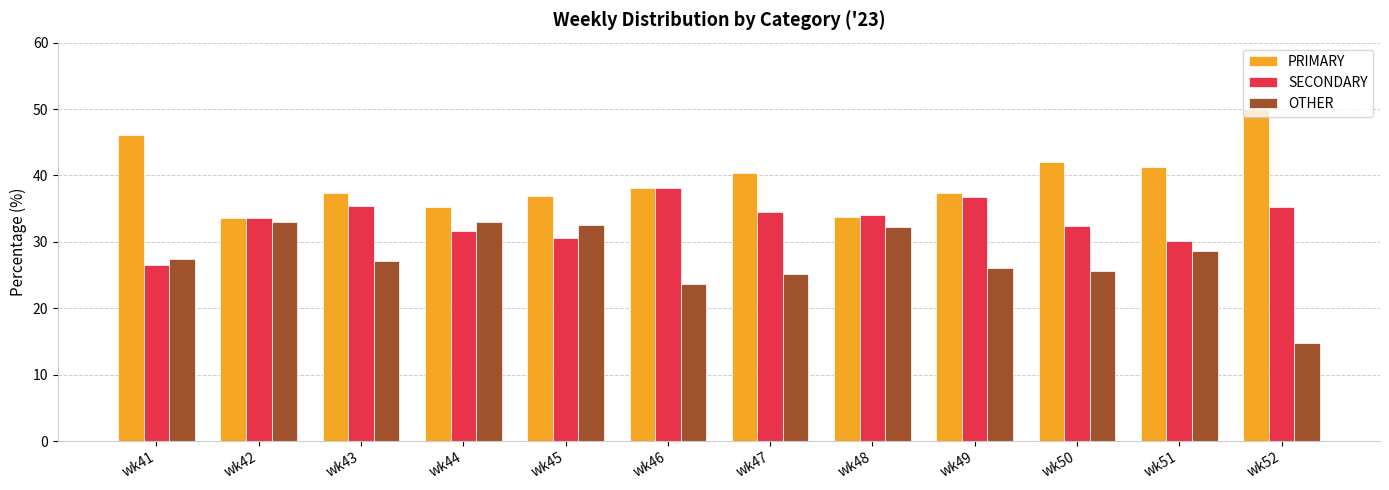

Which category has the highest value in the PRIMARY series?

wk52